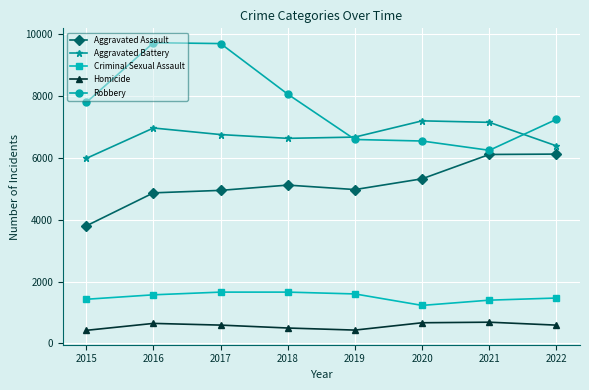

What is the total value across all series at 2020?

20935